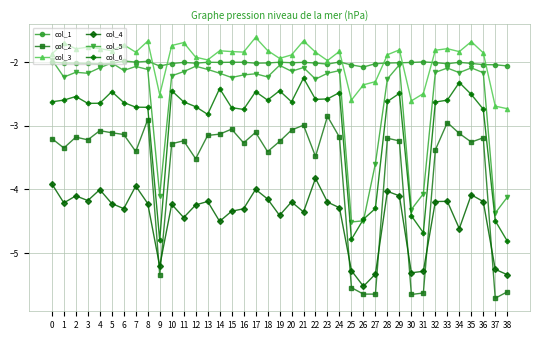

True or false: col_6 and col_2 cross at least once.

False